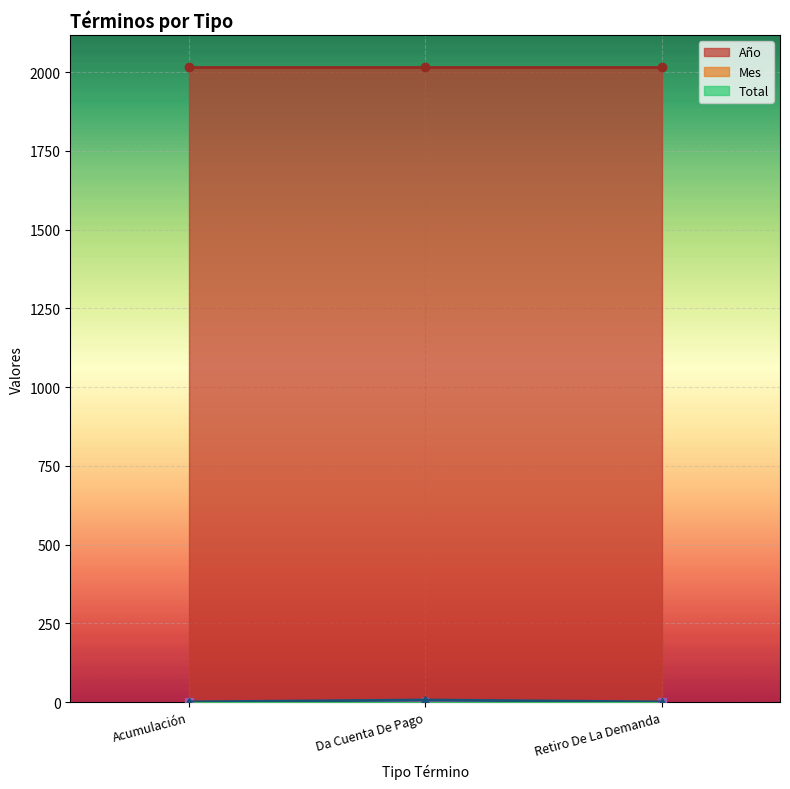

Which series has the widest spread of values?

Total